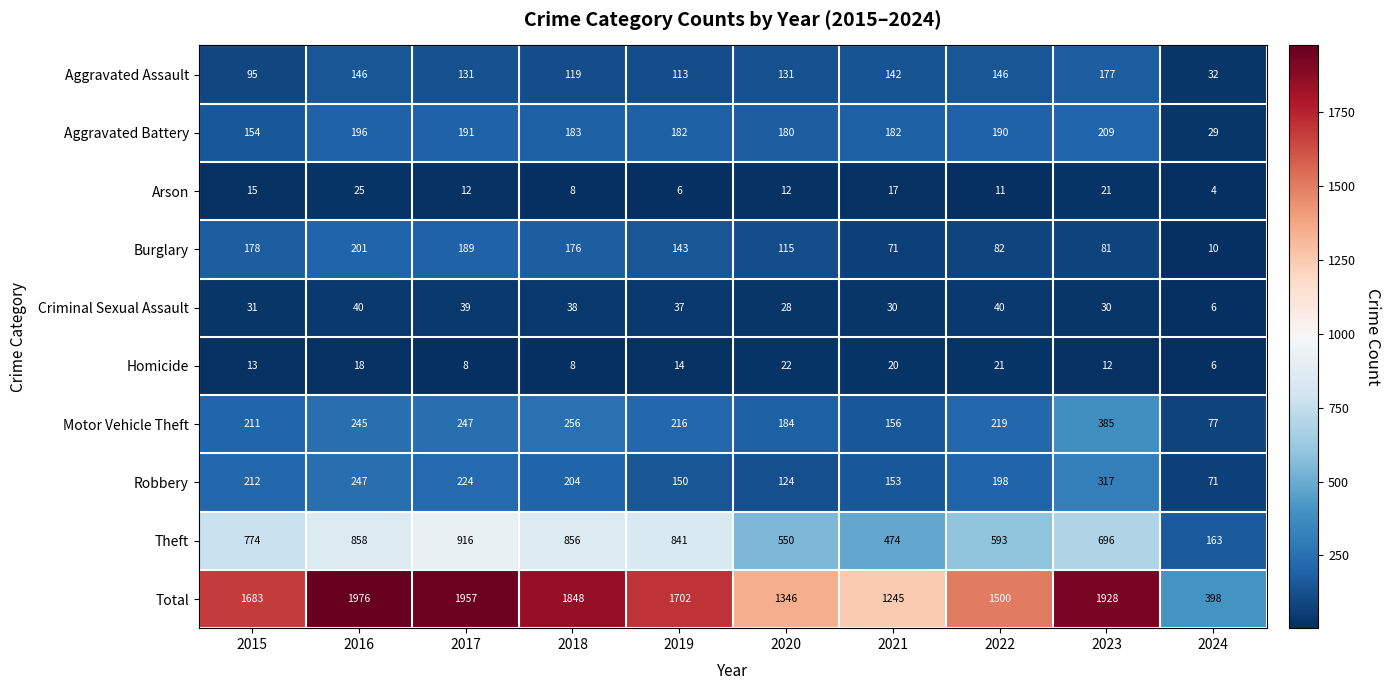

Read the Homicide value at 2016.

18